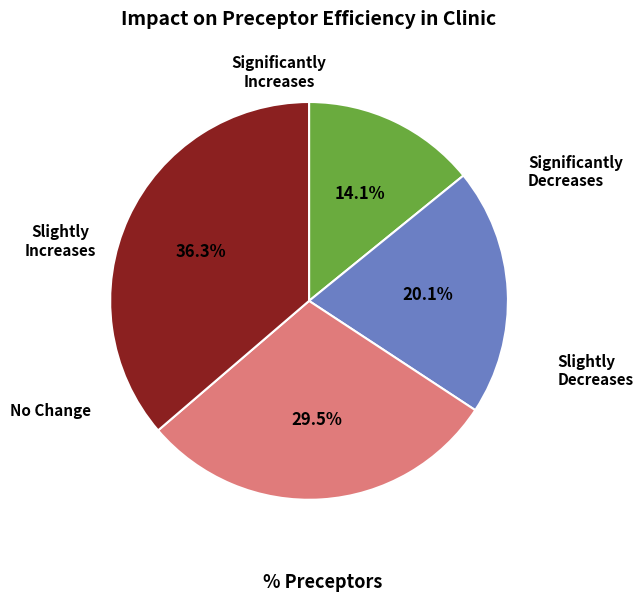

Is there any slice that represents more than half of the pie?

No